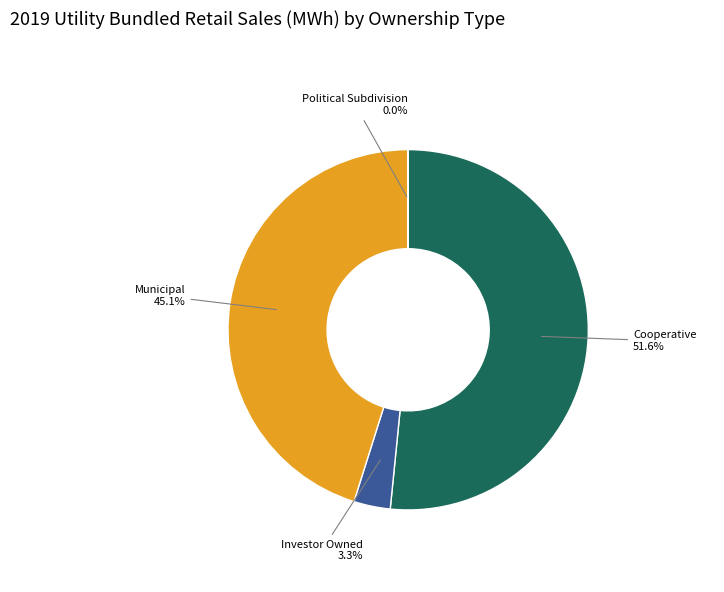

What is the total percentage of Municipal and Investor Owned?

48.4%